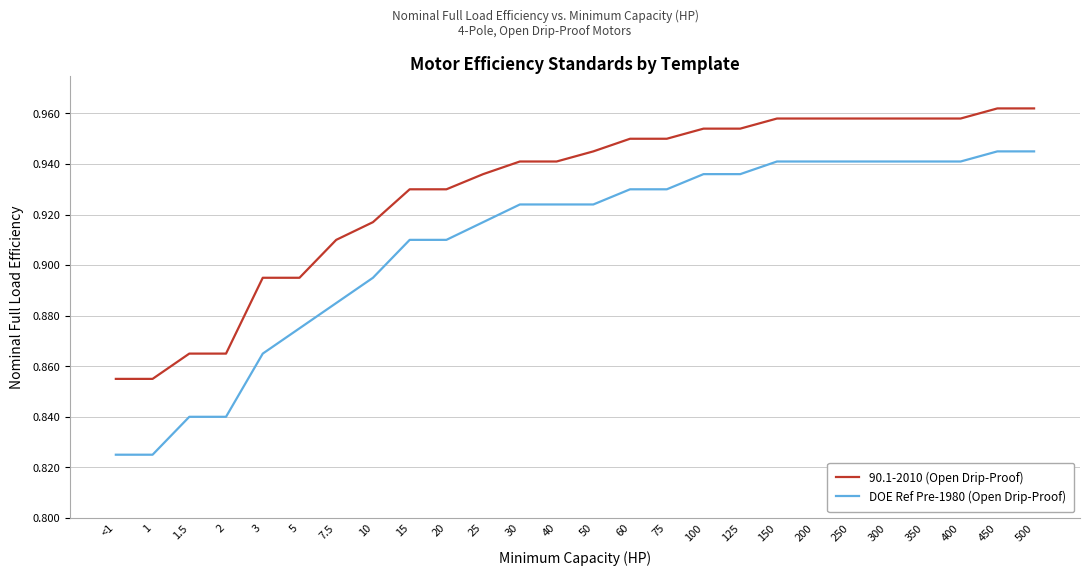

What position from the left is 50?

14